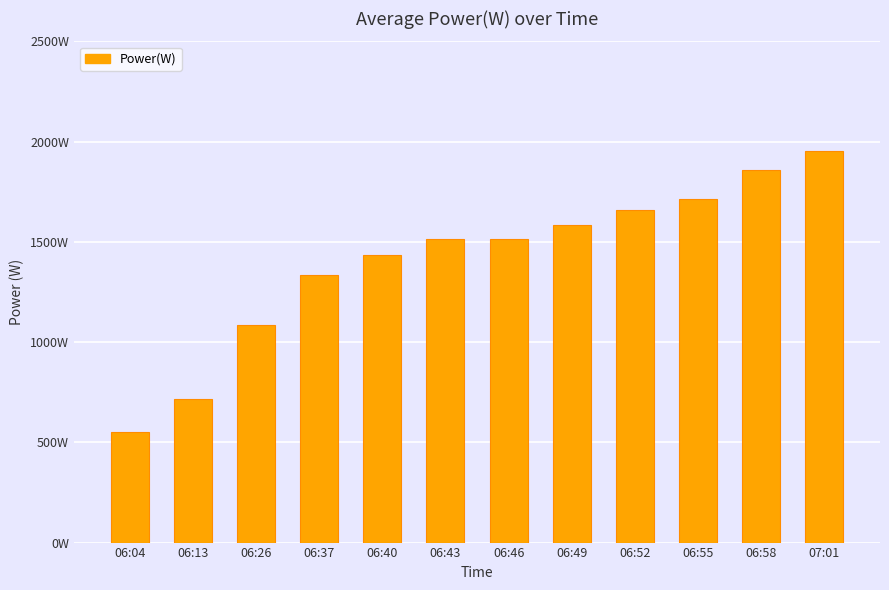

The value at 06:55 is 1712. True or false?

True